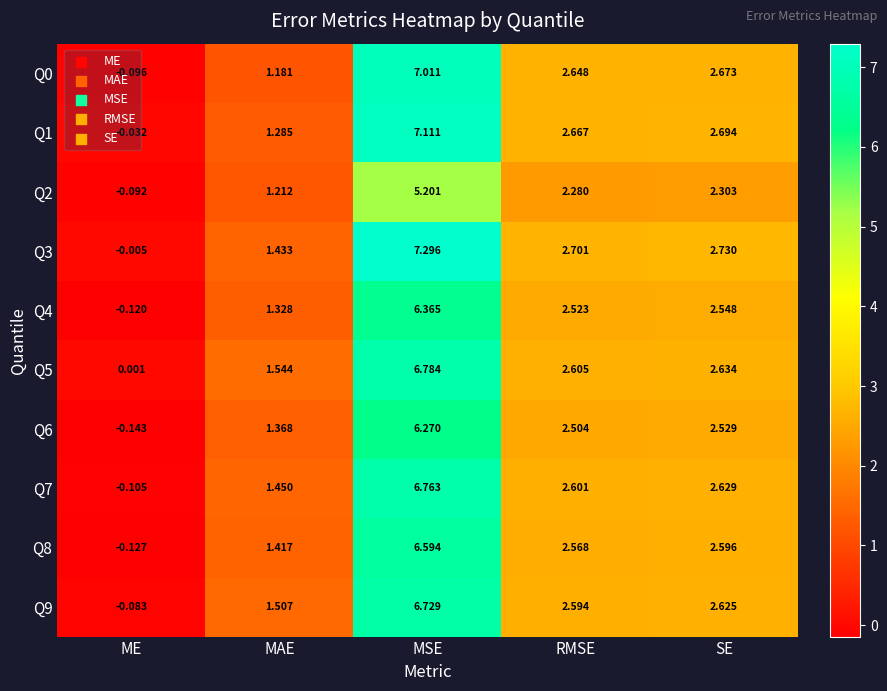

At which label is Q0 closest to 3?

SE